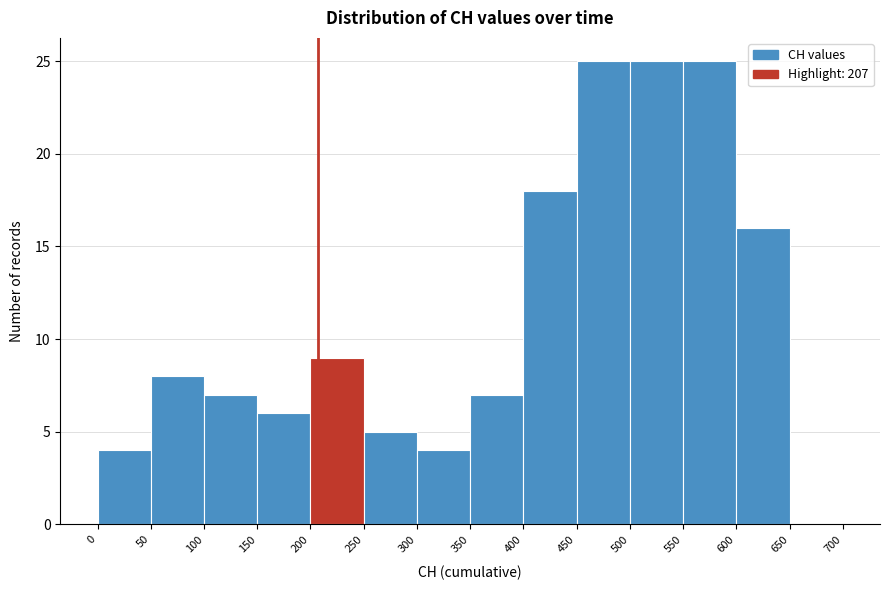

Reading left to right, list every bar in this chart as the range it spans on the x-axis followed by its height. The values are not printed on the chart, so give them approximately, as read against the axis.

0 to 50: 4
50 to 100: 8
100 to 150: 7
150 to 200: 6
200 to 250: 9
250 to 300: 5
300 to 350: 4
350 to 400: 7
400 to 450: 18
450 to 500: 25
500 to 550: 25
550 to 600: 25
600 to 650: 16
650 to 700: 0